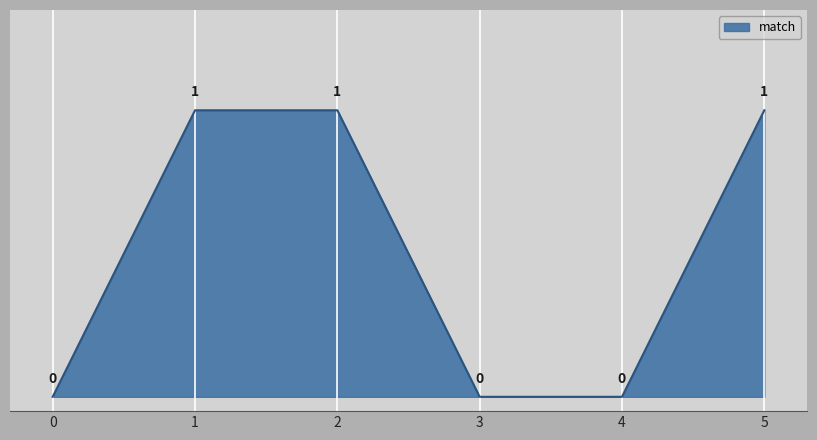

What is the maximum value shown in the chart?

1